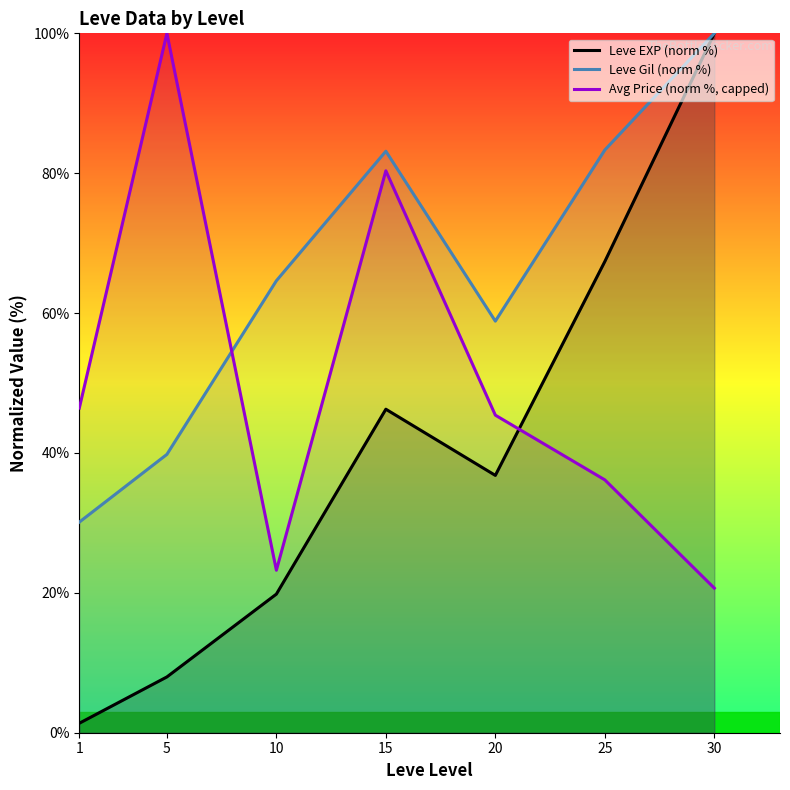

Reading right to left, what are all the values shown in this chart?

Leve EXP (norm %): 30=100.0	25=67.4	20=36.8	15=46.3	10=19.8	5=8.0	1=1.4
Leve Gil (norm %): 30=100.0	25=83.3	20=58.8	15=83.1	10=64.6	5=39.8	1=30.1
Avg Price (norm %, capped): 30=20.7	25=36.2	20=45.4	15=80.3	10=23.2	5=100.0	1=46.4